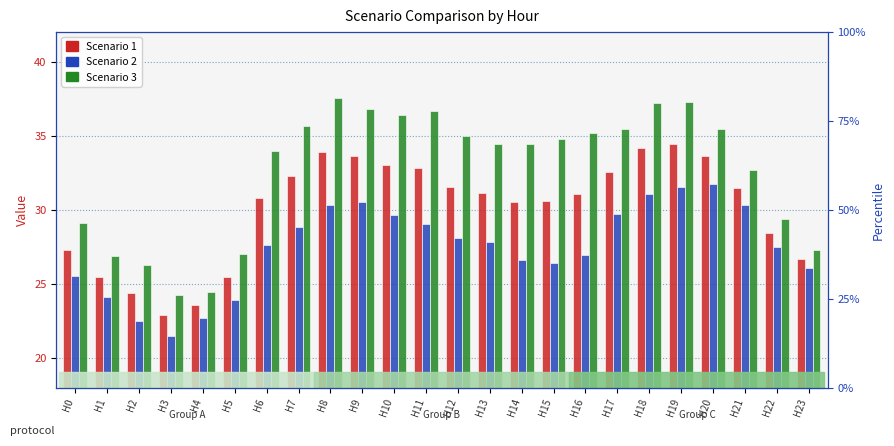

Are the bars grouped side by side (vs. stacked)?

Yes